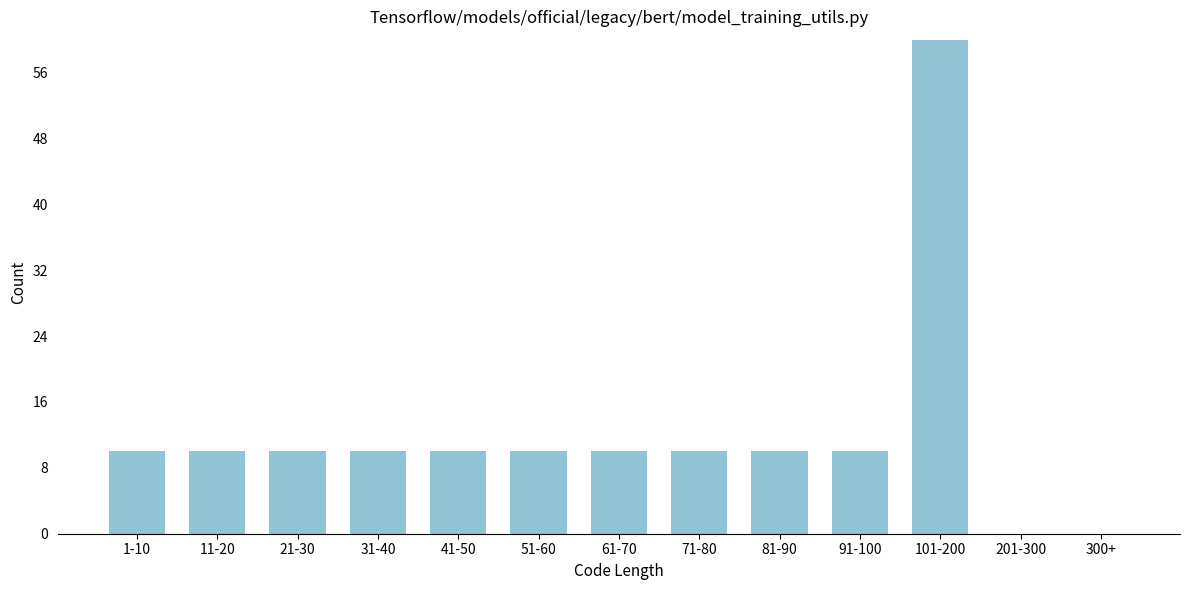

Reading right to left, what are all the values shown in this chart?

300+=0	201-300=0	101-200=60	91-100=10	81-90=10	71-80=10	61-70=10	51-60=10	41-50=10	31-40=10	21-30=10	11-20=10	1-10=10